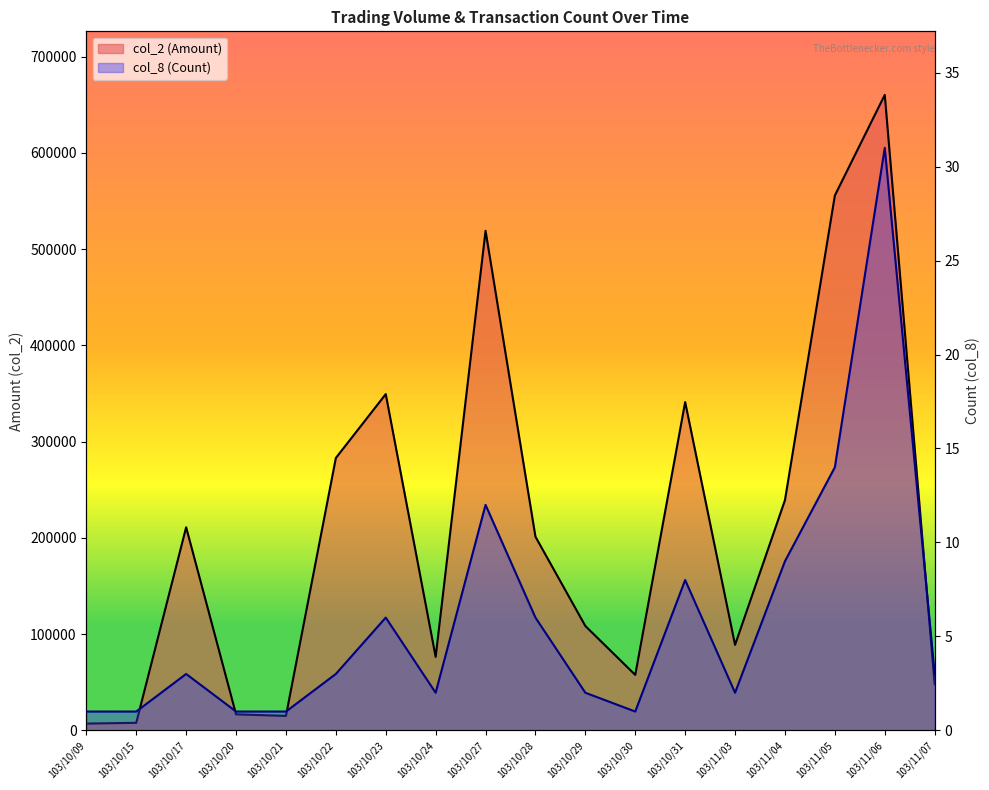

True or false: col_2 (Amount) and col_8 (Count) intersect in this chart.

False